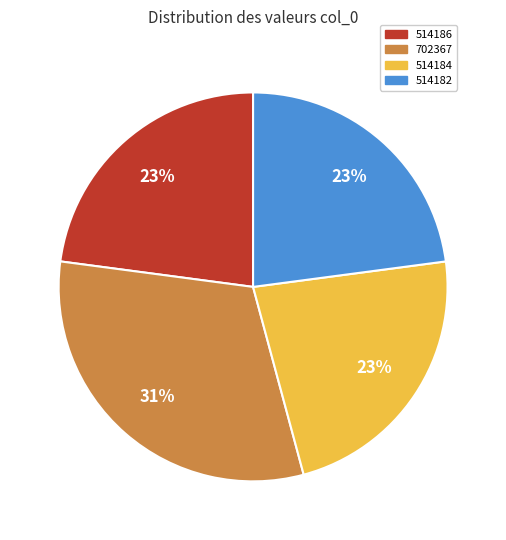

To the nearest percent, what is the average slice percentage?

25%